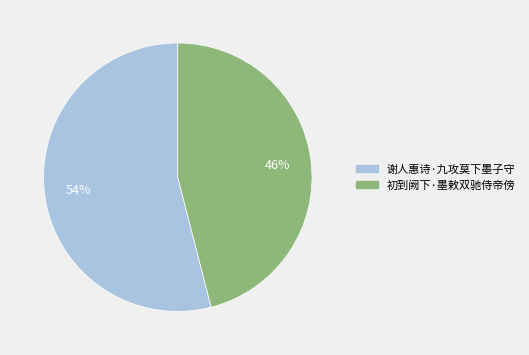

To the nearest percent, what is the difference between the 初到阙下·墨敕双驰侍帝傍 and 谢人惠诗·九攻莫下墨子守 slice percentages?

8%